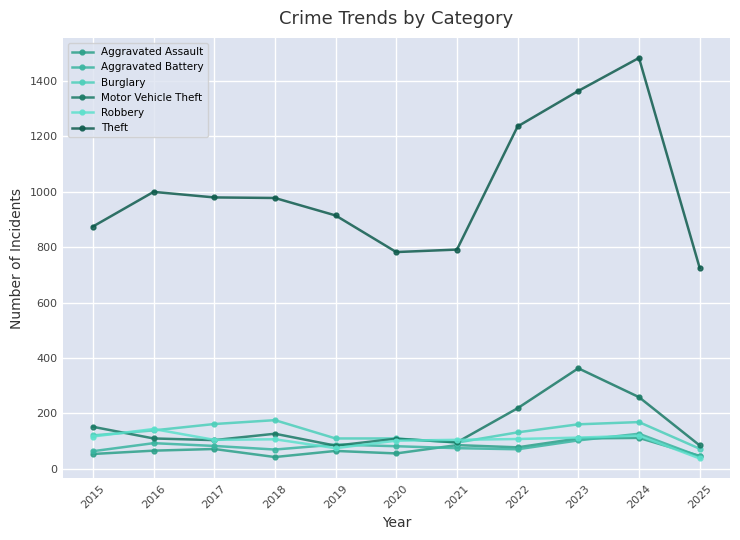

Reading left to right, extract all data points from this chart.

Aggravated Assault: 2015=54	2016=66	2017=72	2018=43	2019=65	2020=56	2021=86	2022=78	2023=110	2024=112	2025=47
Aggravated Battery: 2015=64	2016=93	2017=83	2018=70	2019=88	2020=82	2021=75	2022=71	2023=103	2024=127	2025=45
Burglary: 2015=121	2016=139	2017=162	2018=176	2019=110	2020=110	2021=95	2022=132	2023=161	2024=169	2025=73
Motor Vehicle Theft: 2015=152	2016=110	2017=104	2018=127	2019=84	2020=109	2021=96	2022=219	2023=363	2024=259	2025=85
Robbery: 2015=117	2016=144	2017=105	2018=107	2019=75	2020=102	2021=105	2022=108	2023=113	2024=120	2025=38
Theft: 2015=874	2016=999	2017=979	2018=977	2019=914	2020=782	2021=791	2022=1235	2023=1363	2024=1482	2025=725